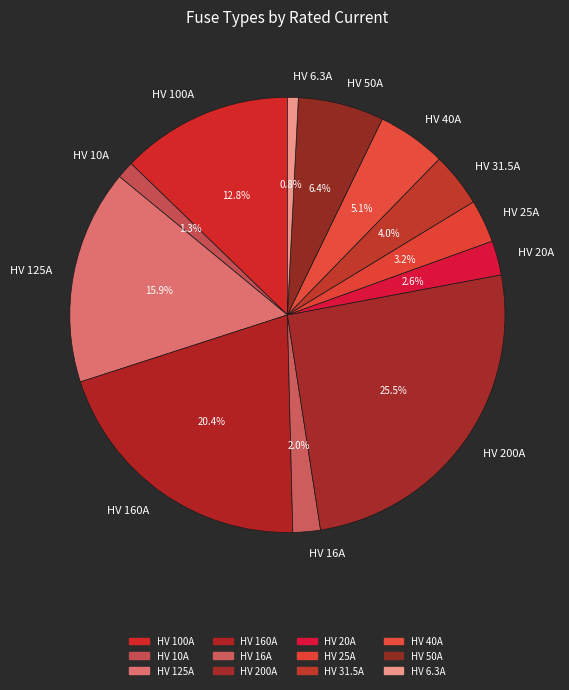

Approximately how many times larger is the value at HV 100A compared to HV 25A?

4.0